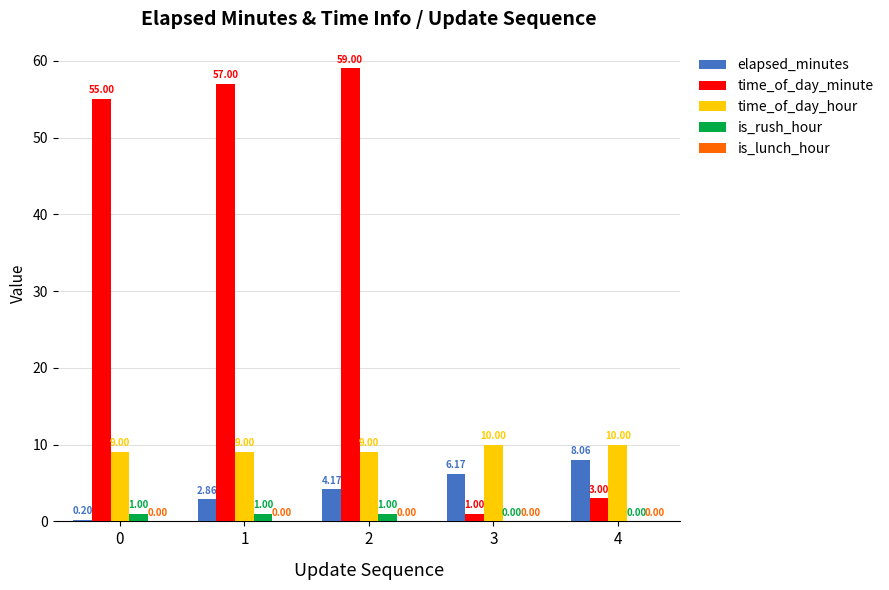

Which series has the largest total across all categories?

time_of_day_minute